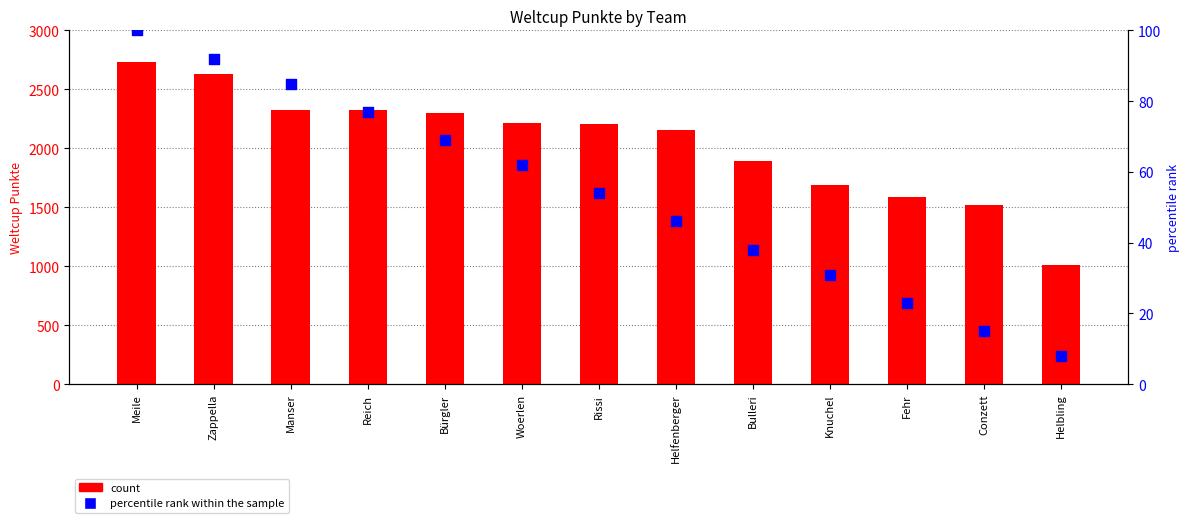

Is the value of Weltcup Punkte at Reich greater than the value of percentile rank within the sample at Manser?

Yes